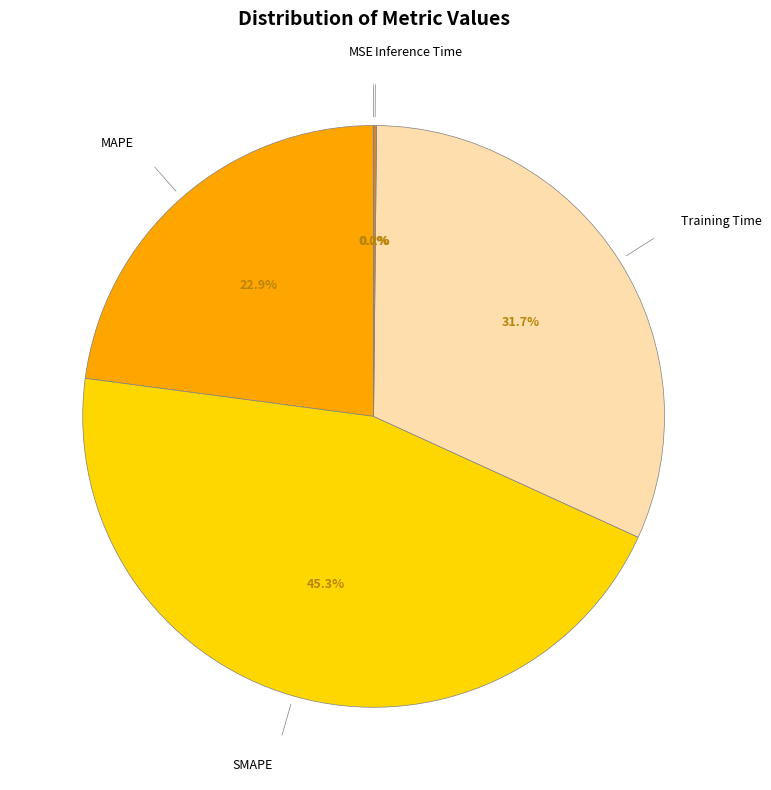

Is there a majority slice in this chart?

No